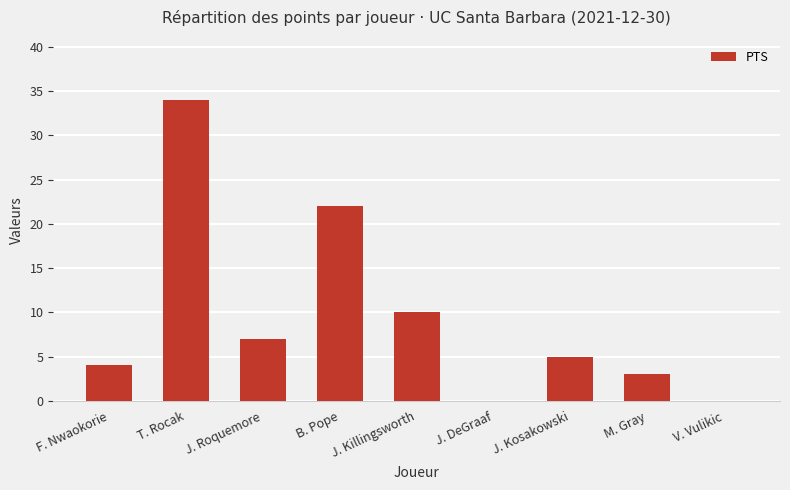

What is the change in value from J. Killingsworth to J. DeGraaf?

-10